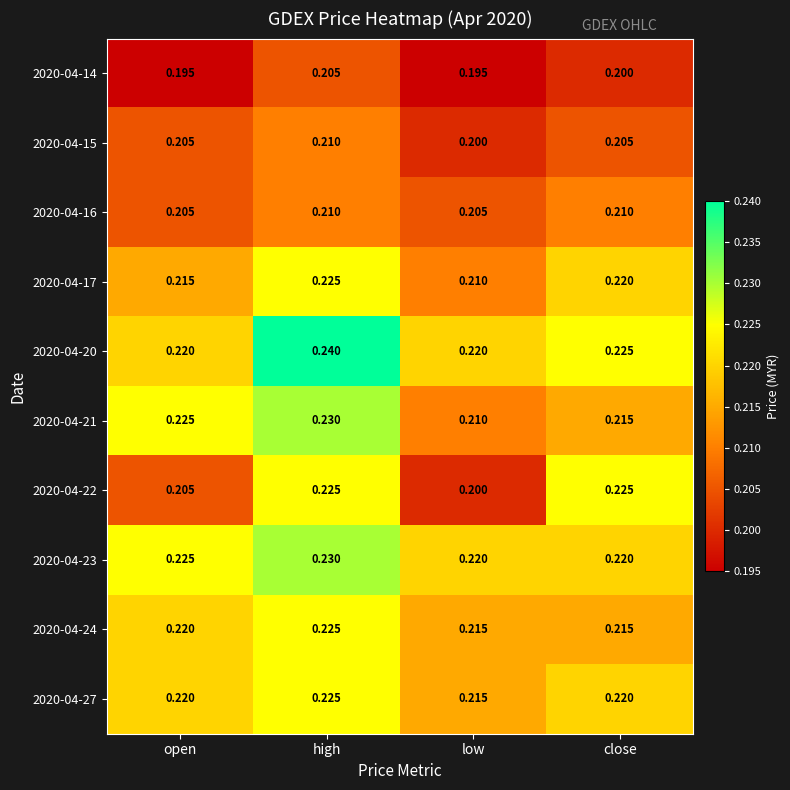

Is the value of 2020-04-17 at open greater than the value of 2020-04-15 at close?

Yes